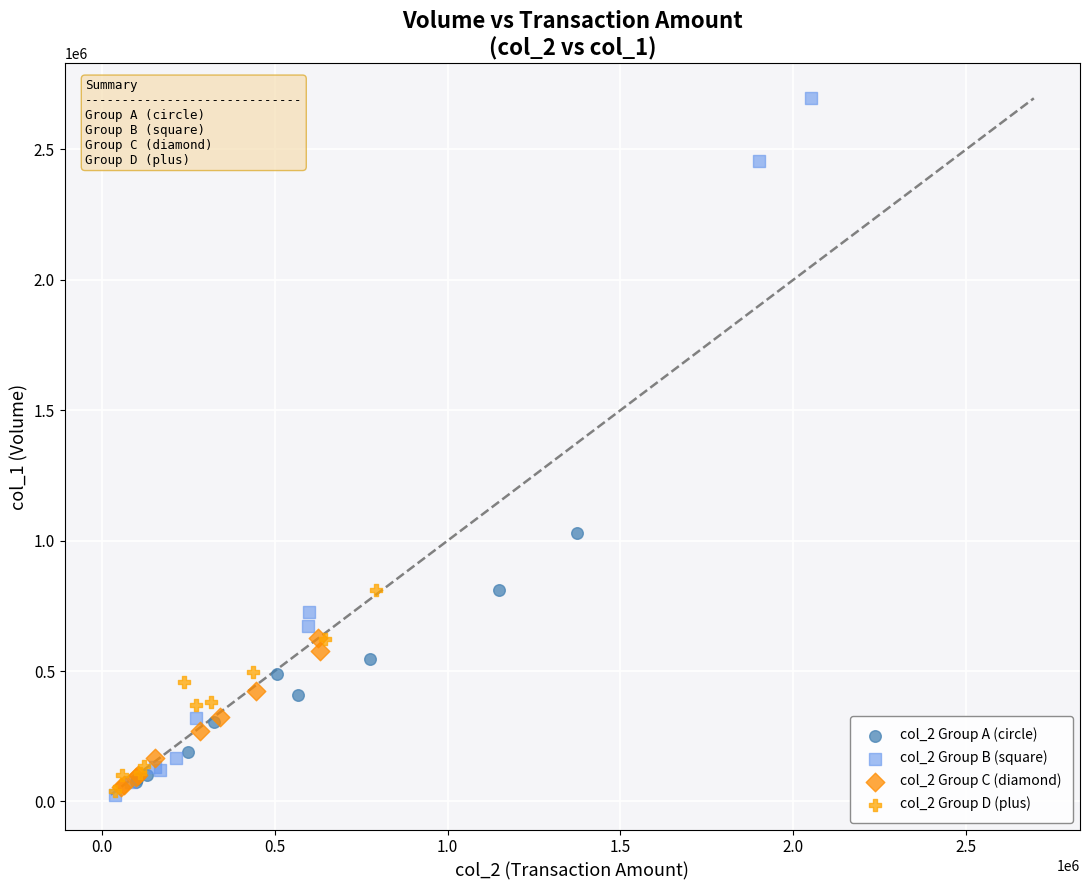

Which series reaches the maximum Y coordinate?

col_2 Group B (square)